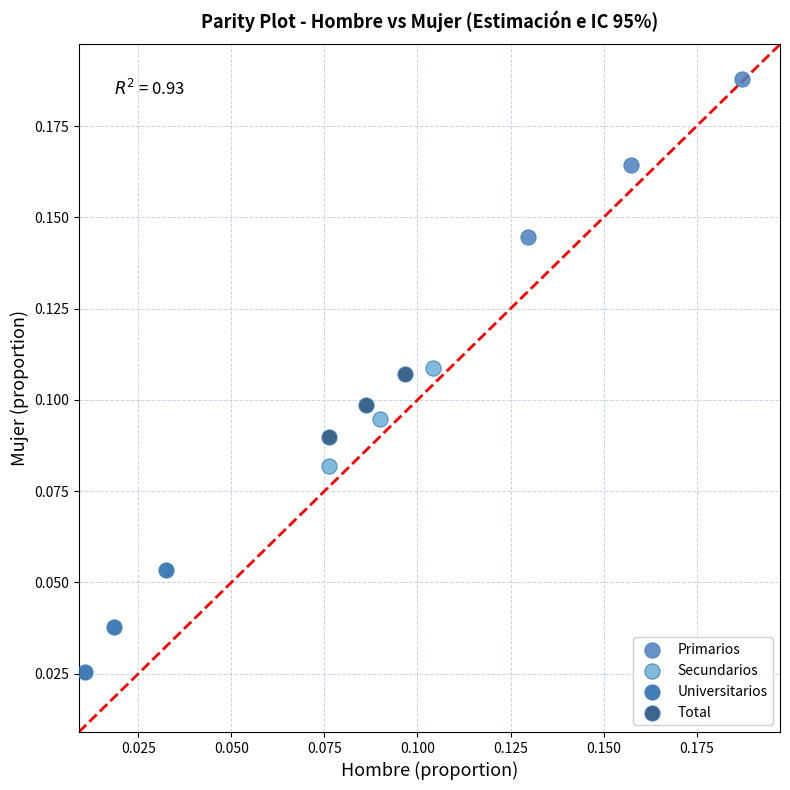

What are all the series names shown in the legend?

Primarios, Secundarios, Universitarios, Total